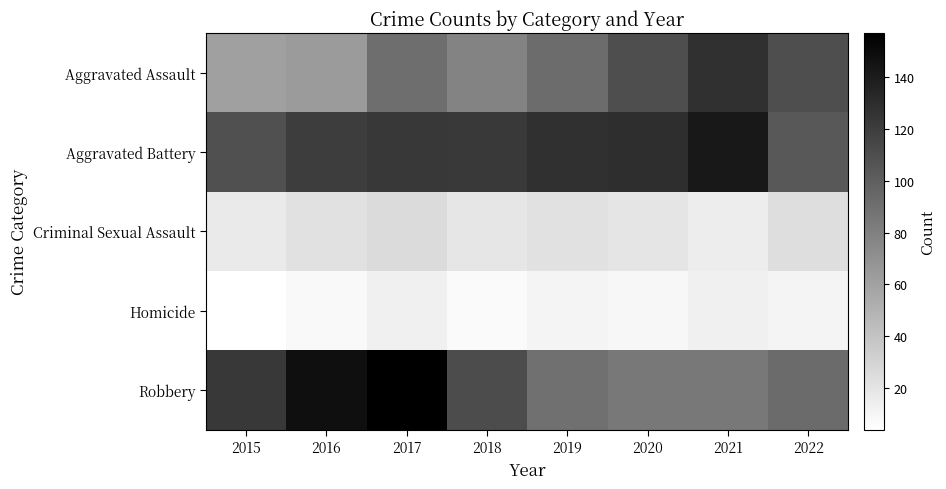

Reading left to right, list all the values displayed in this chart.

Aggravated Assault: 2015=61	2016=64	2017=91	2018=78	2019=92	2020=110	2021=128	2022=110
Aggravated Battery: 2015=109	2016=120	2017=123	2018=122	2019=128	2020=129	2021=142	2022=104
Criminal Sexual Assault: 2015=17	2016=22	2017=26	2018=19	2019=22	2020=20	2021=15	2022=24
Homicide: 2015=4	2016=8	2017=13	2018=7	2019=11	2020=9	2021=13	2022=11
Robbery: 2015=123	2016=148	2017=157	2018=111	2019=90	2020=85	2021=85	2022=93